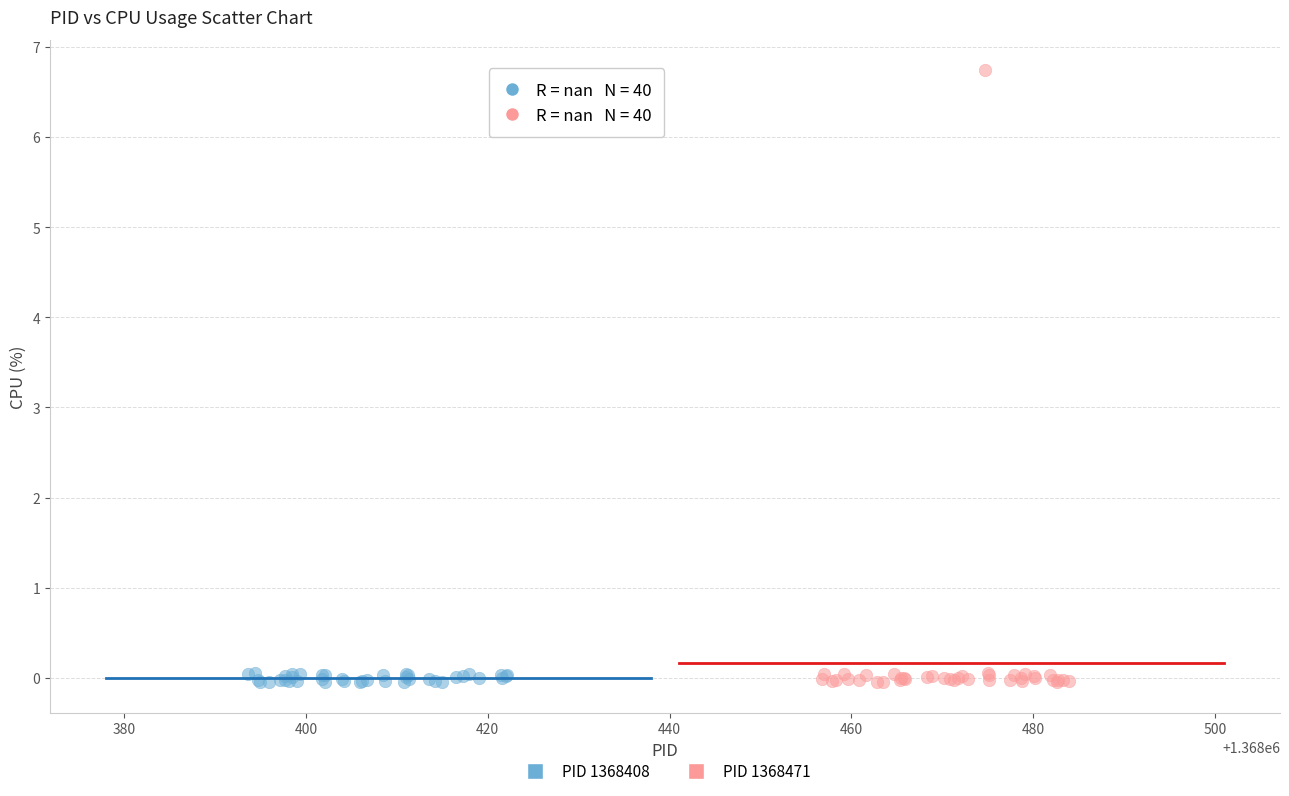

What are all the series names shown in the legend?

PID 1368408, PID 1368471